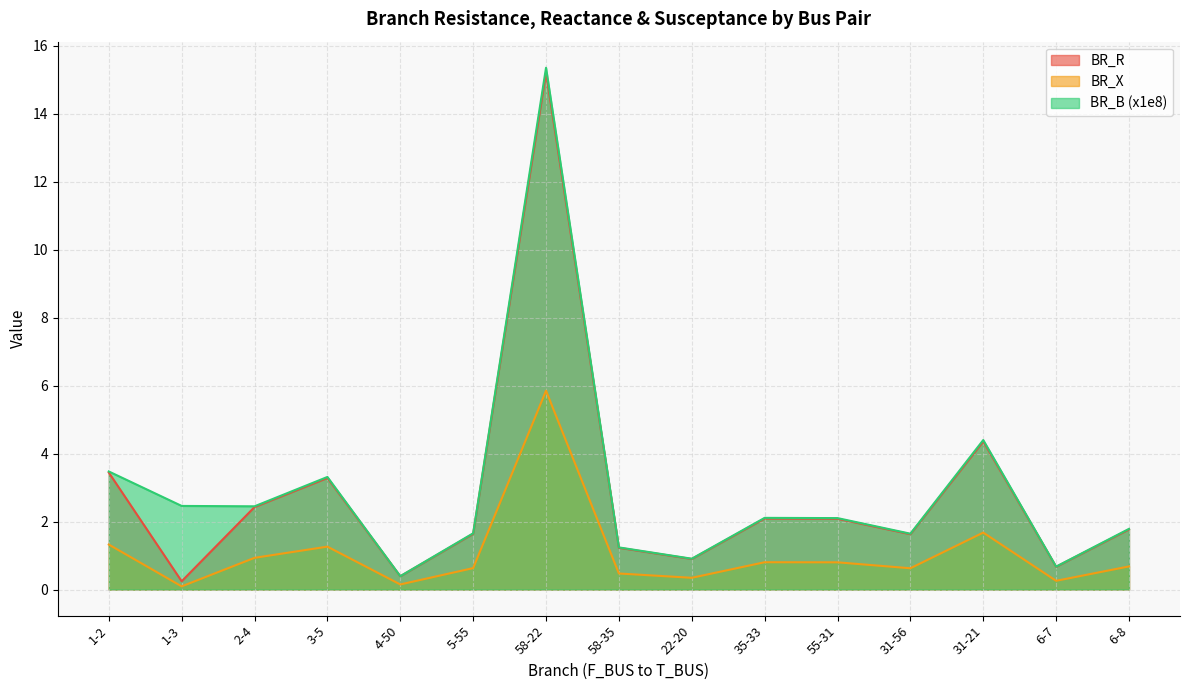

Which series has the largest range (max minus min)?

BR_R